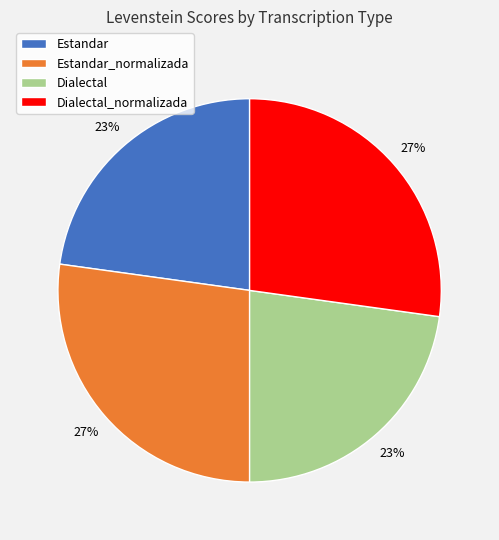

To the nearest percent, what is the average slice percentage?

25%